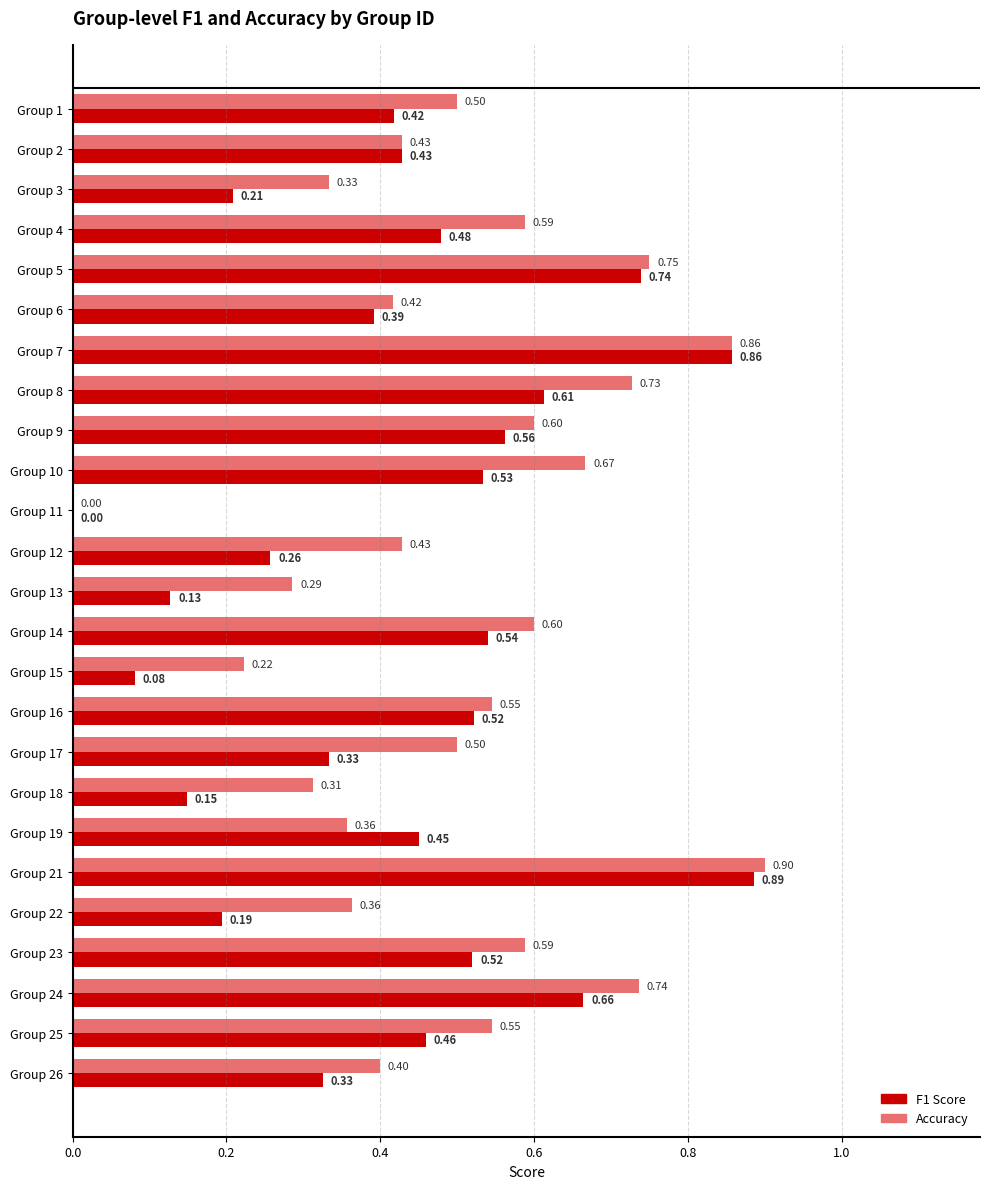

At which category is the sum across all series the highest?

Group 21